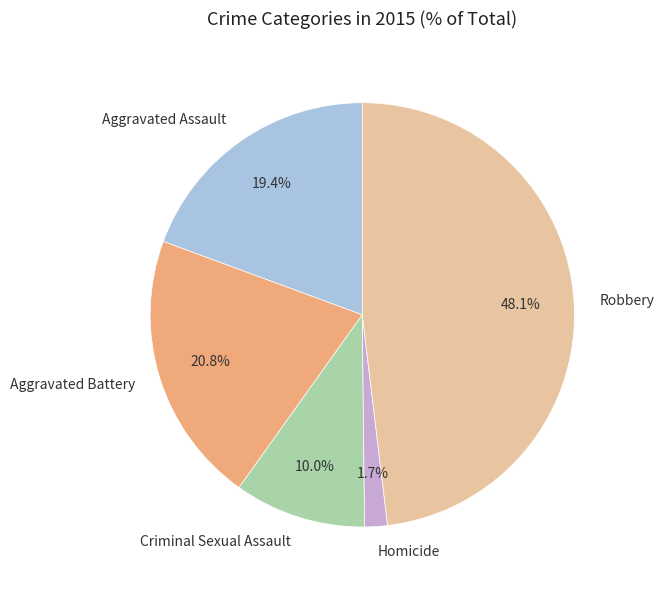

Which slice is the largest?

Robbery